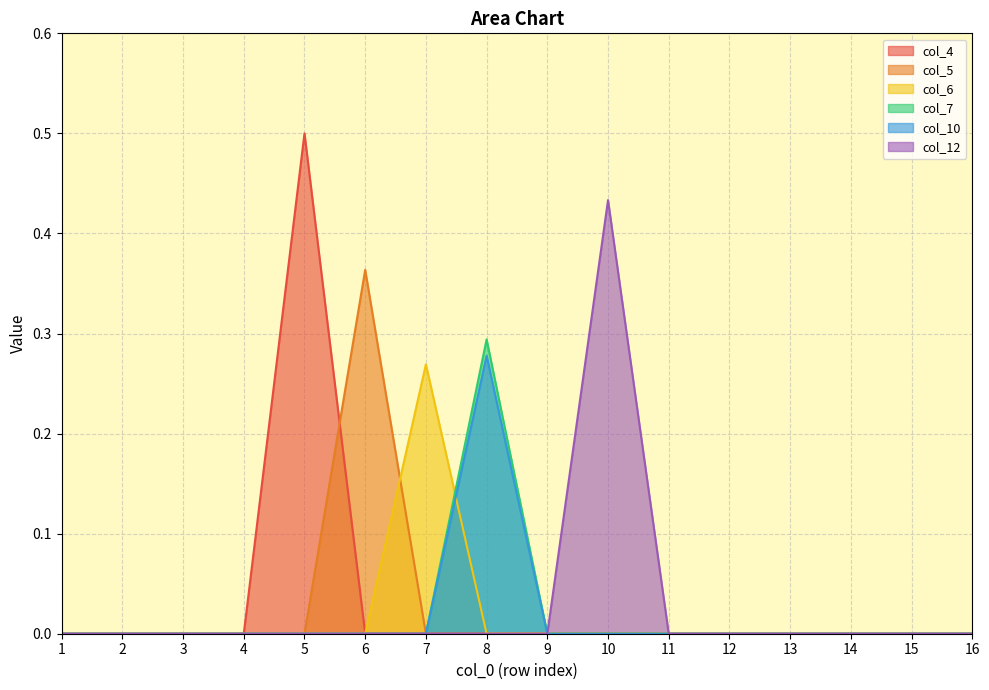

At which category is the sum across all series the highest?

8